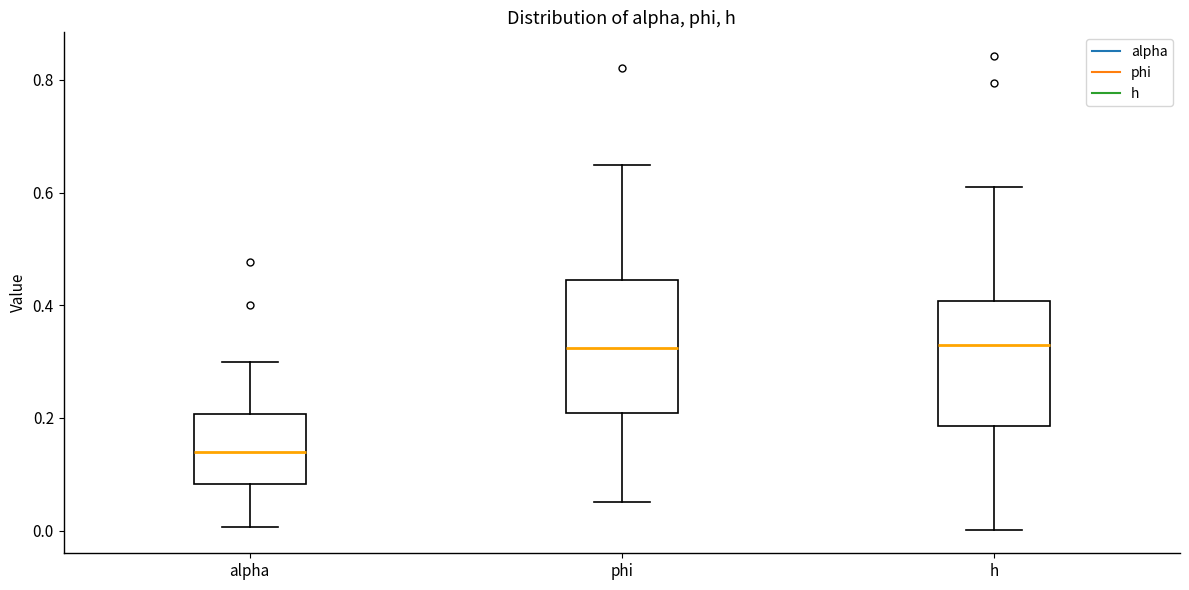

Reading left to right, transcribe this box plot: for each box, give where its median line is, the range the box spans, and where its two whiskers end, as read against the y-axis. The values are not printed on the chart, so give them approximately, as read against the axis.

alpha: median 0.14, box 0.08 to 0.20, whiskers 0.00 to 0.30
phi: median 0.32, box 0.20 to 0.44, whiskers 0.06 to 0.64
h: median 0.32, box 0.18 to 0.40, whiskers 0.00 to 0.60